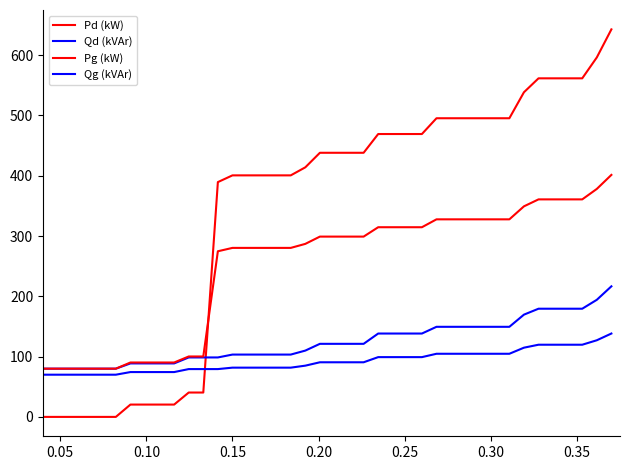

Rank the series by their maximum value, from lowest to highest.

Qg (kVAr), Qd (kVAr), Pg (kW), Pd (kW)